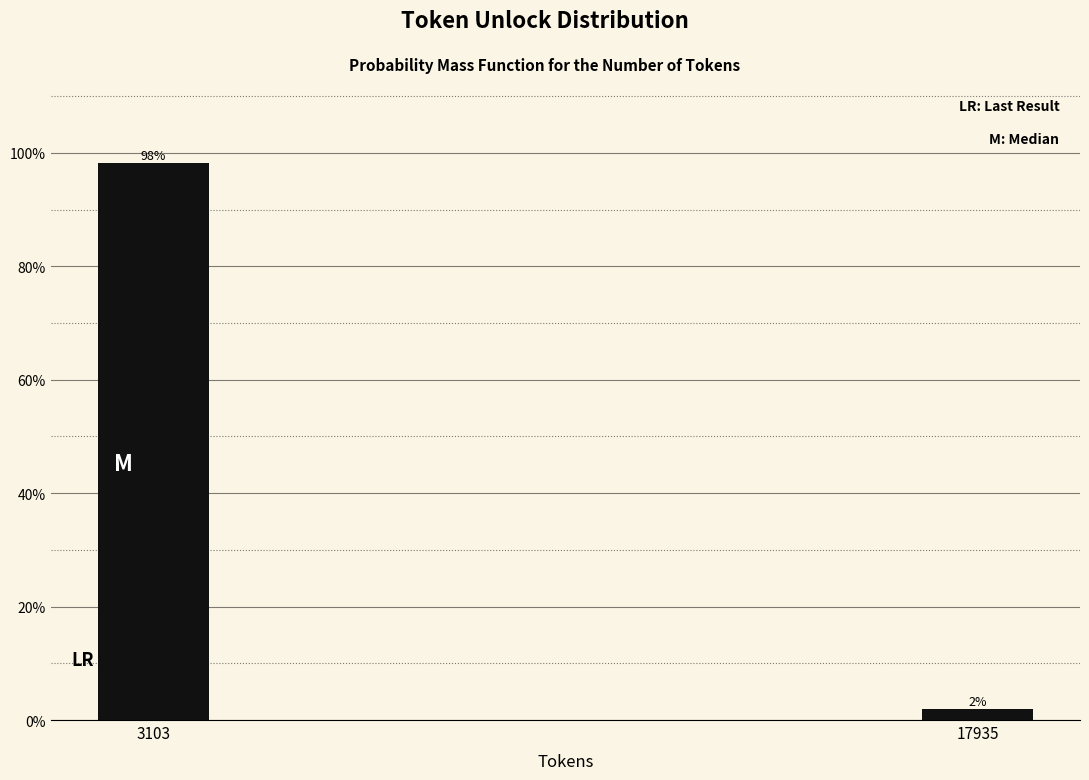

Rank the categories by value from lowest to highest.

17935, 3103